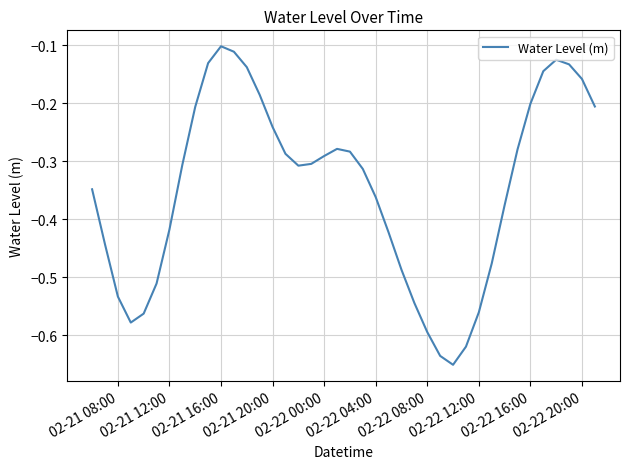

What is the difference between the maximum and minimum values?

0.5